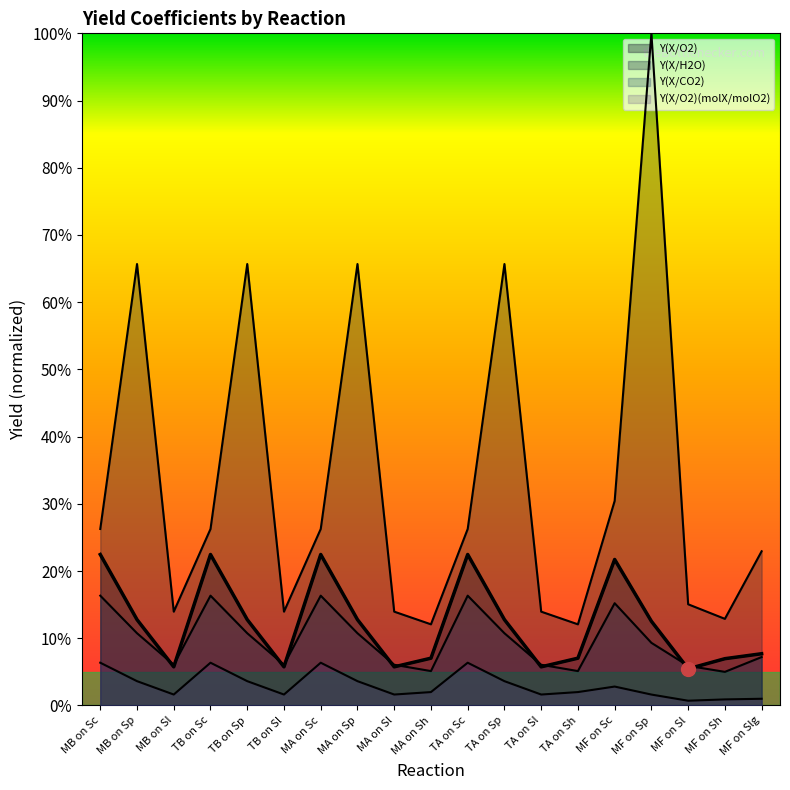

What is the label of the 6th point from the right?

TA on Sh